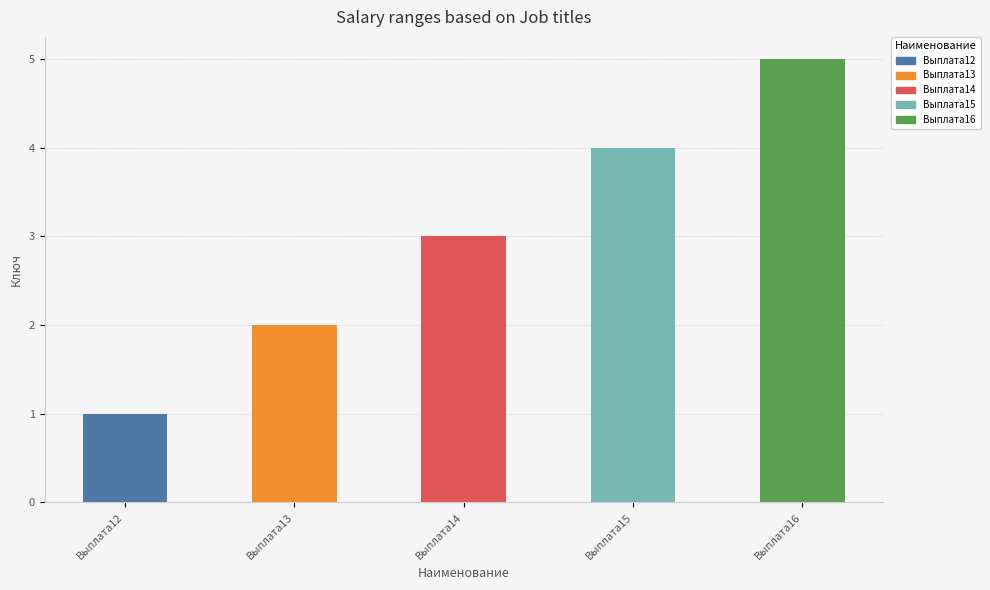

Rank the categories by value from highest to lowest.

Выплата16, Выплата15, Выплата14, Выплата13, Выплата12